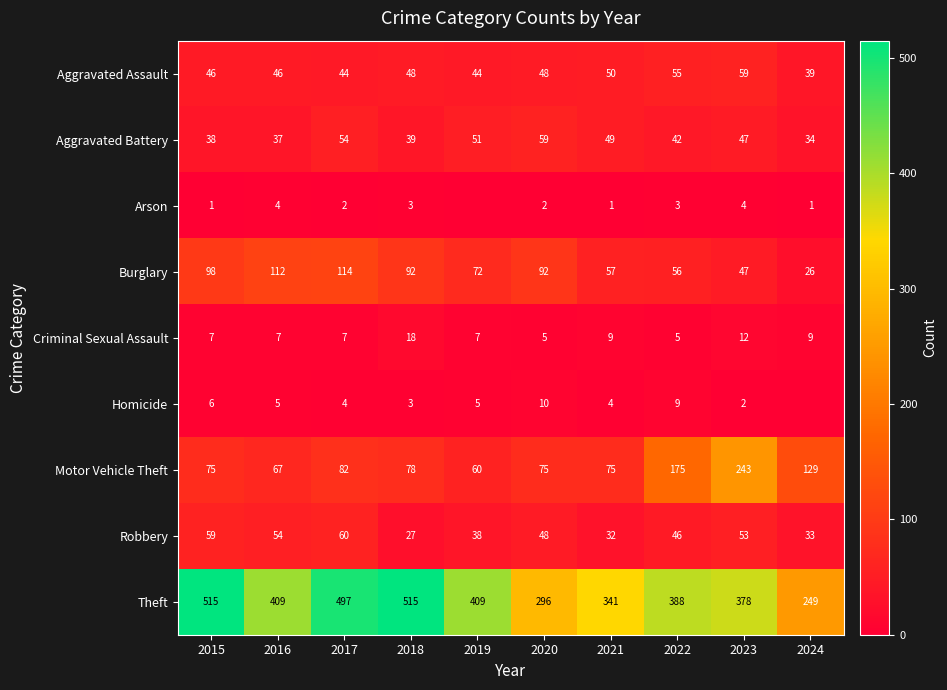

What is the difference between the Arson values at 2021 and 2017?

1